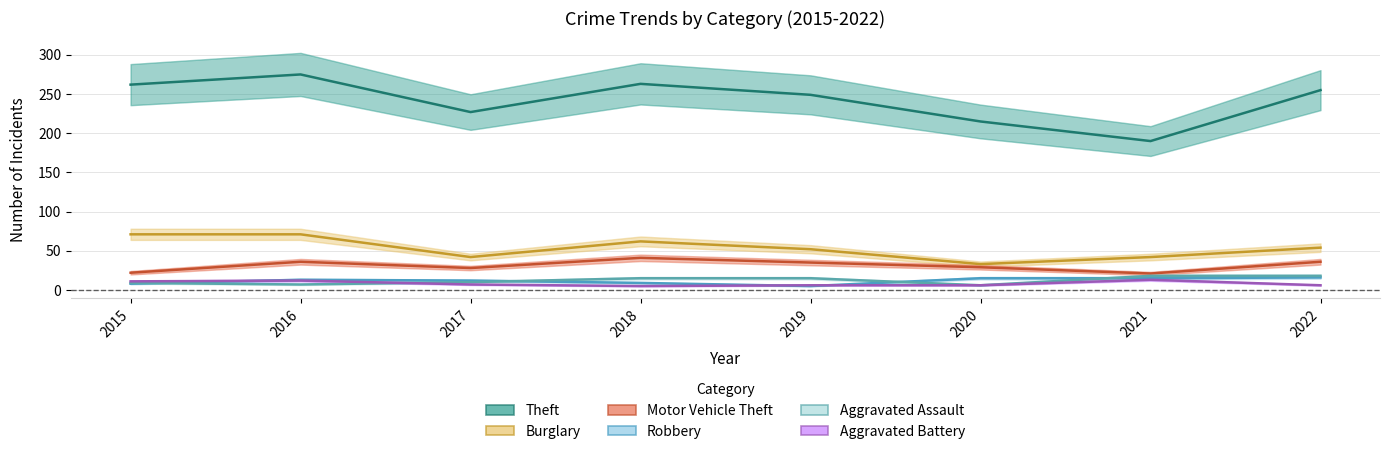

What is the difference between the maximum and minimum values in the Aggravated Assault series?

12